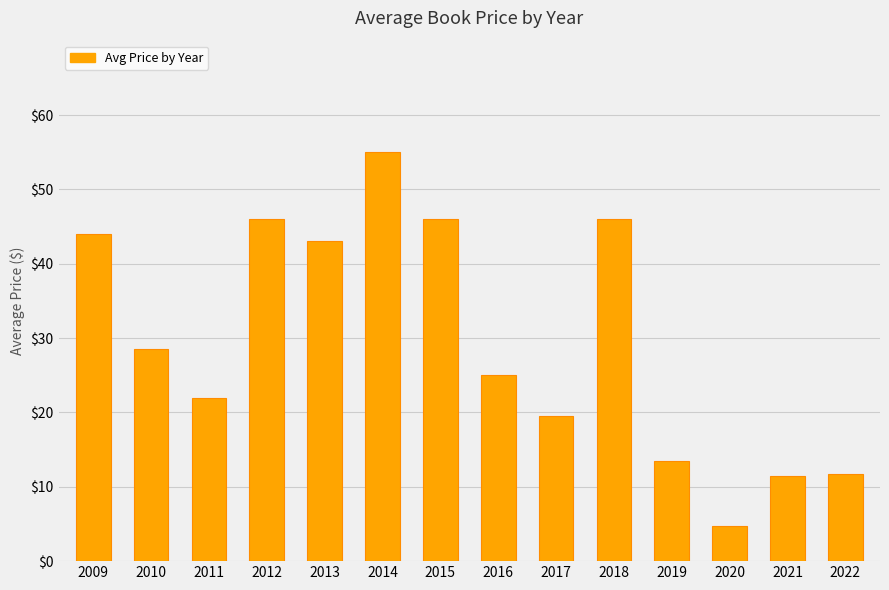

True or false: the data shows 17.4 at 2021.

False